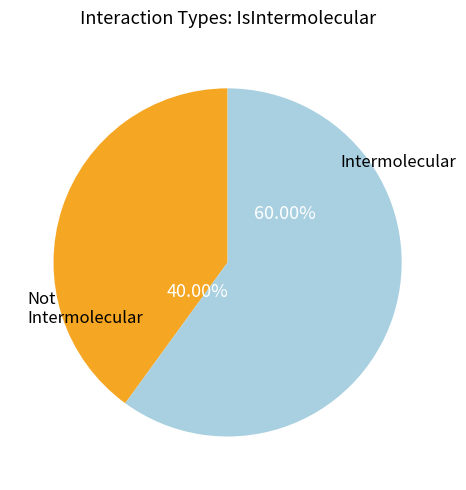

To the nearest percent, what is the difference between the largest and smallest slice percentages?

20%